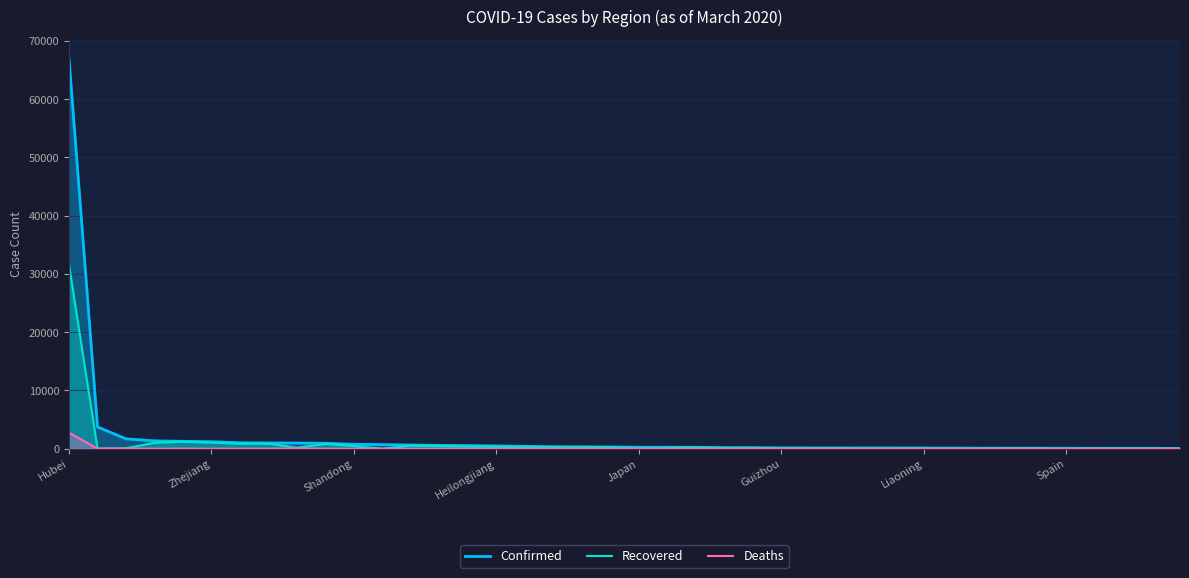

The value of Confirmed at 12 is 631. True or false?

True